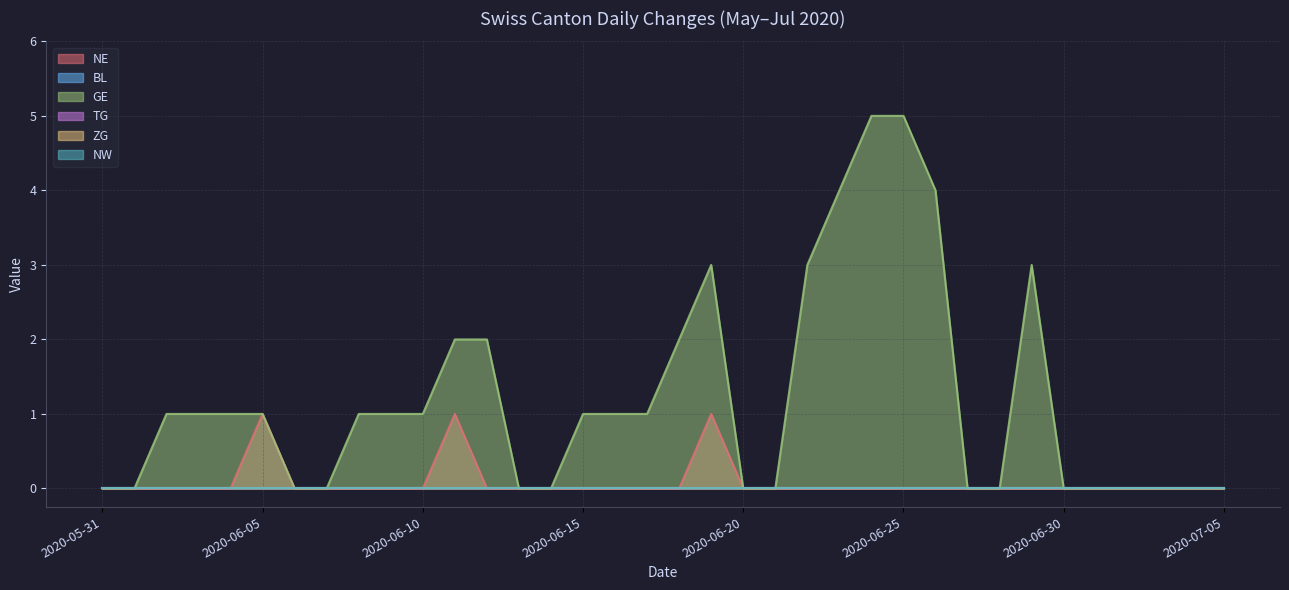

How many distinct data groups are displayed?

6